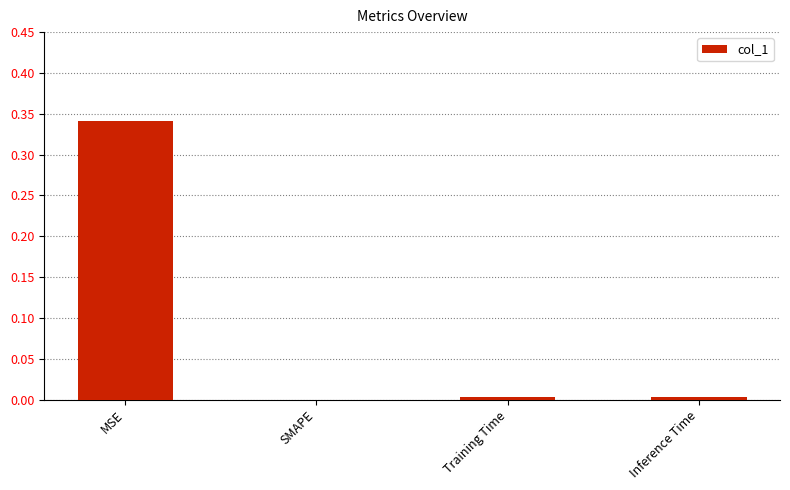

True or false: the data shows 0.0 at SMAPE.

True